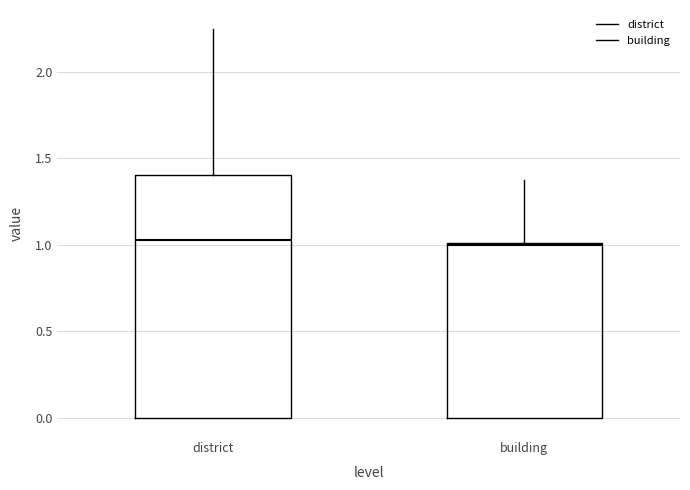

Which box is the tallest, from its lower edge to its upper edge?

district